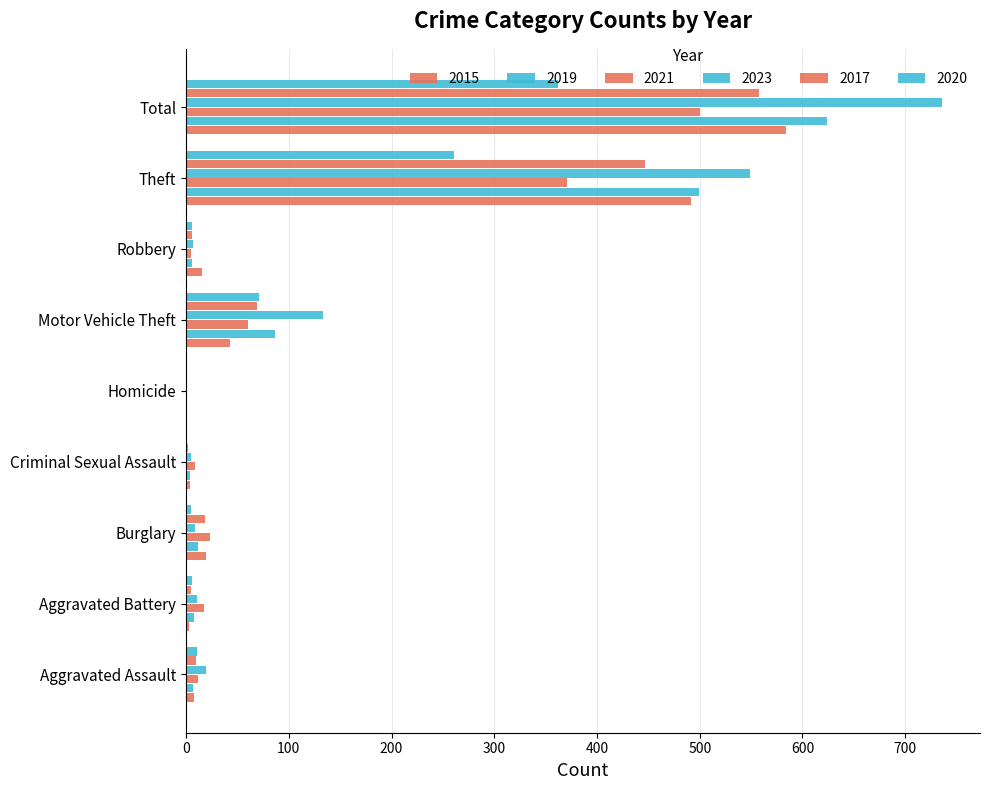

Rank the series at Criminal Sexual Assault from lowest to highest value.

2020, 2017, 2015, 2019, 2023, 2021